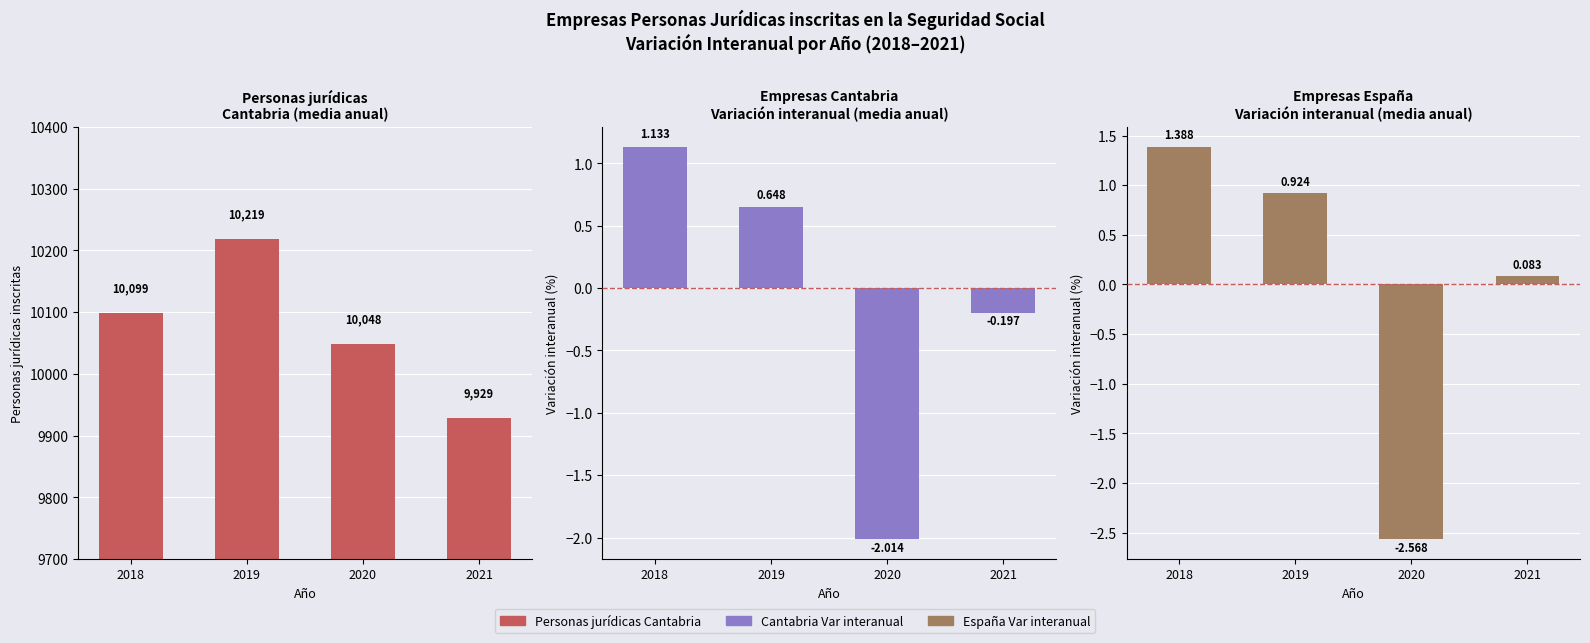

Between 2019 and 2021, which is larger?

2019